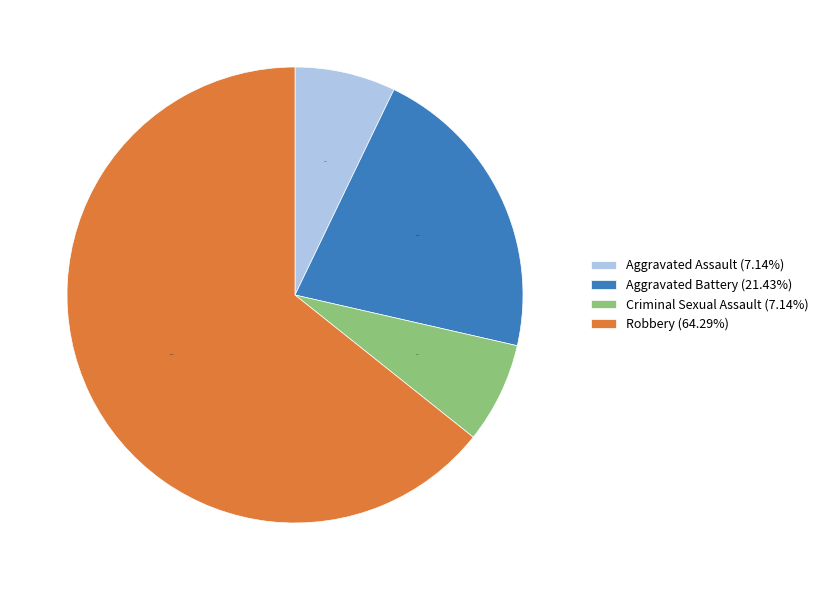

To the nearest percent, what is the average slice percentage?

25%